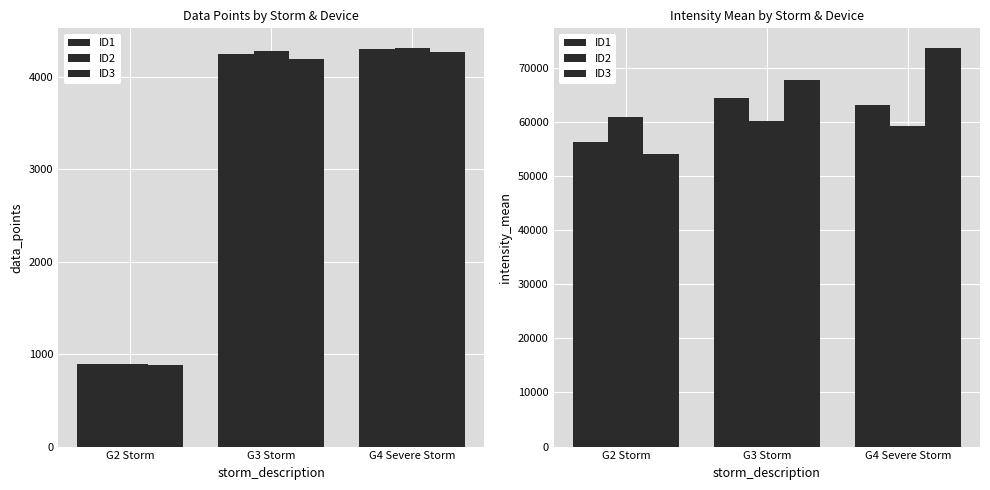

Is it true that ID3 equals 89658.3 at G3 Storm?

False